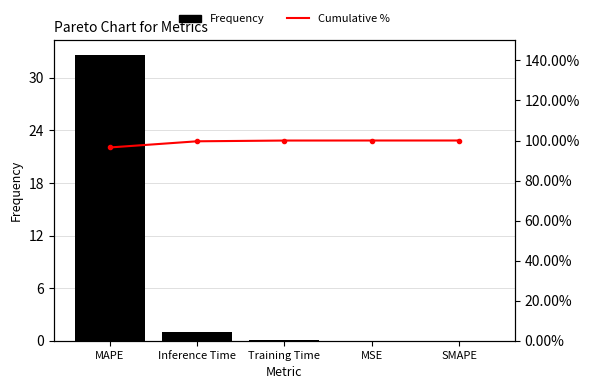

At MSE, list the series in order from smallest to largest.

Frequency, Cumulative %